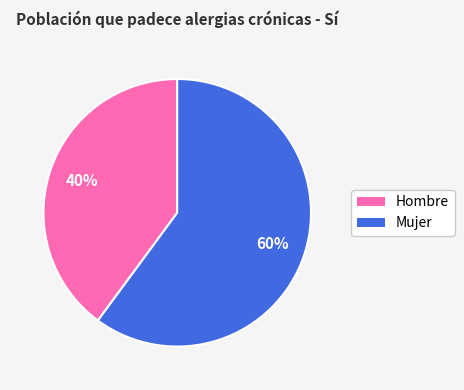

To the nearest percent, what portion does Mujer represent?

60%